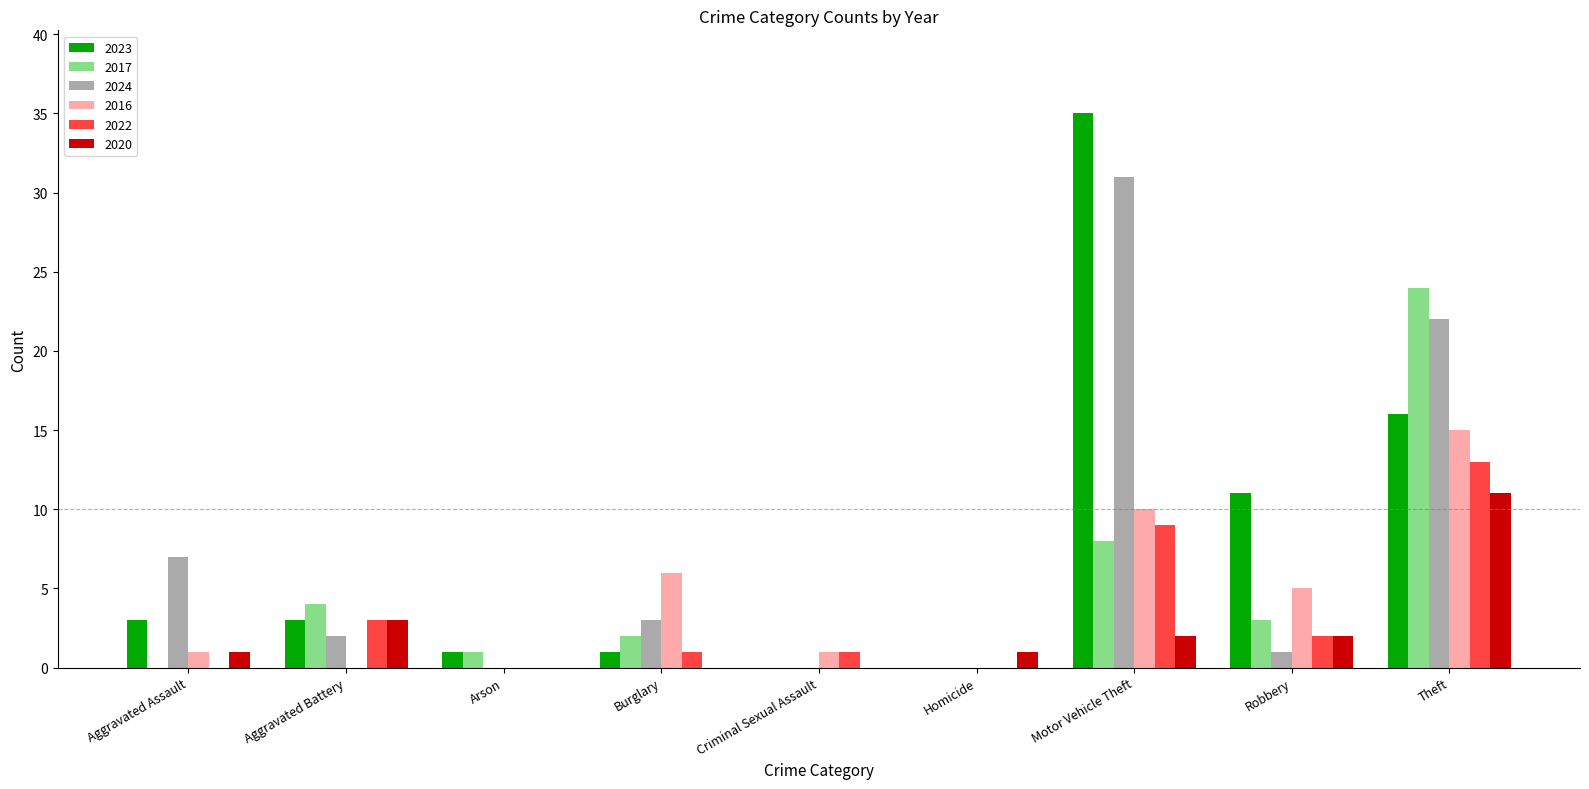

What is the sum of the 2023 values at Theft and Burglary?

17